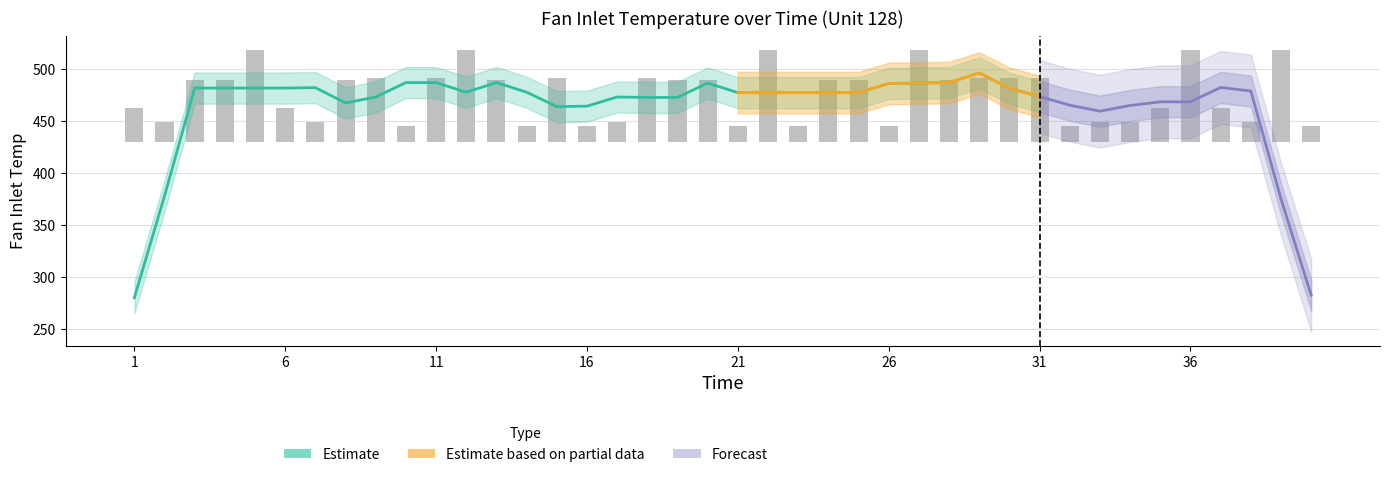

List the labels in order of value, largest first.

5, 12, 22, 27, 36, 39, 9, 11, 15, 18, 29, 30, 31, 3, 4, 8, 13, 19, 20, 24, 25, 28, 1, 6, 35, 37, 2, 7, 17, 33, 34, 38, 10, 14, 16, 21, 23, 26, 32, 40